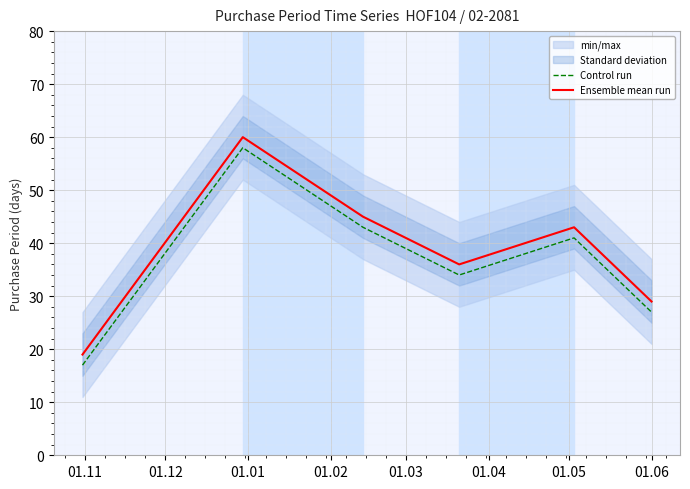

What is the sum of all Control run values?

220